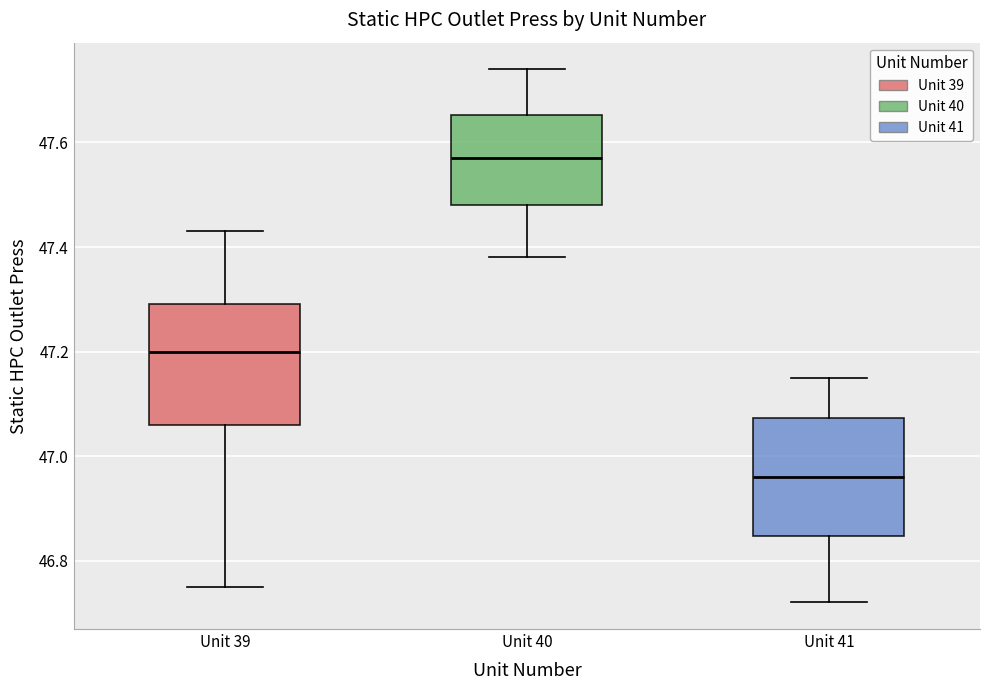

Reading left to right, transcribe this box plot: for each box, give where its median line is, the range the box spans, and where its two whiskers end, as read against the y-axis. The values are not printed on the chart, so give them approximately, as read against the axis.

Unit 39: median 47.20, box 47.06 to 47.30, whiskers 46.76 to 47.44
Unit 40: median 47.58, box 47.48 to 47.66, whiskers 47.38 to 47.74
Unit 41: median 46.96, box 46.84 to 47.08, whiskers 46.72 to 47.16